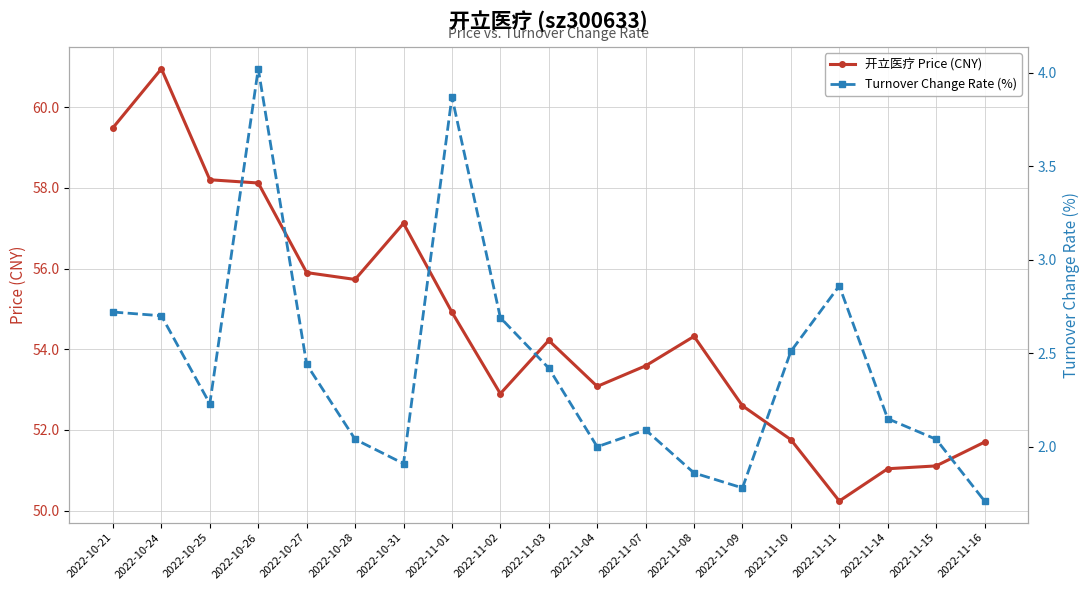

What is the value of the 开立医疗 Price (CNY) point at the 8th from the left?

54.9